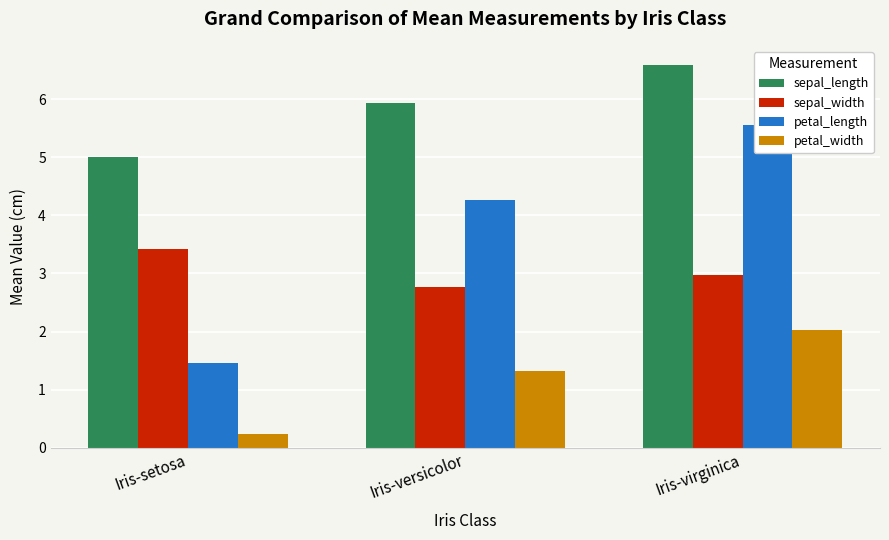

List the series in order of their overall mean, highest first.

sepal_length, petal_length, sepal_width, petal_width